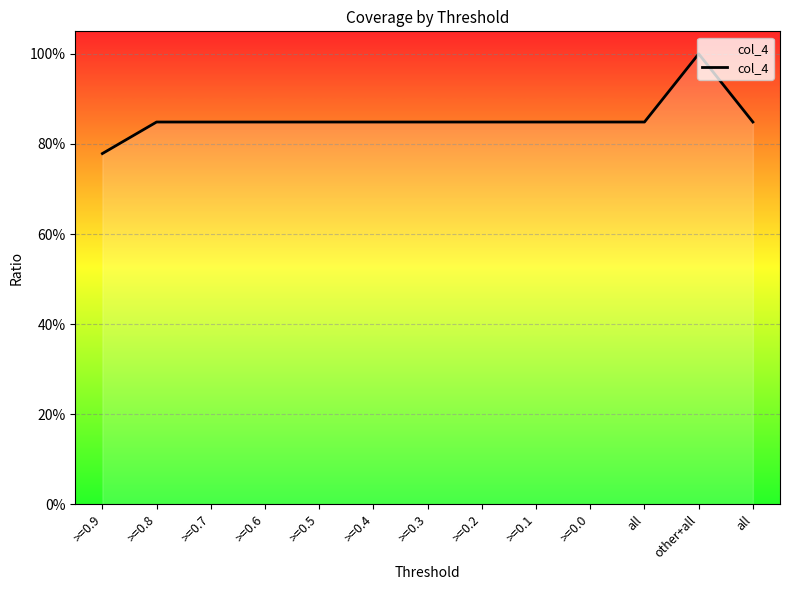

Does the chart display data point markers on the line(s)?

No